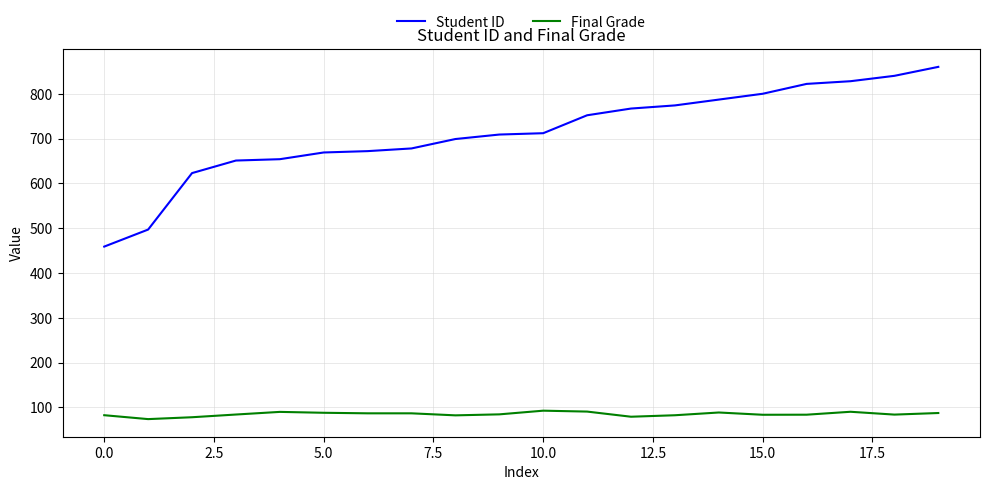

How many distinct data groups are displayed?

2